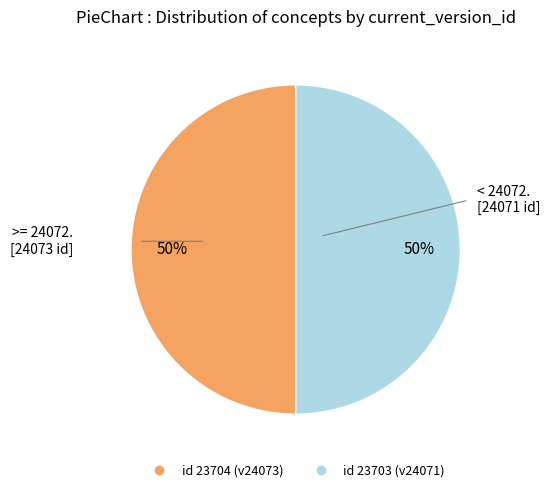

How many segments does this pie chart have?

2